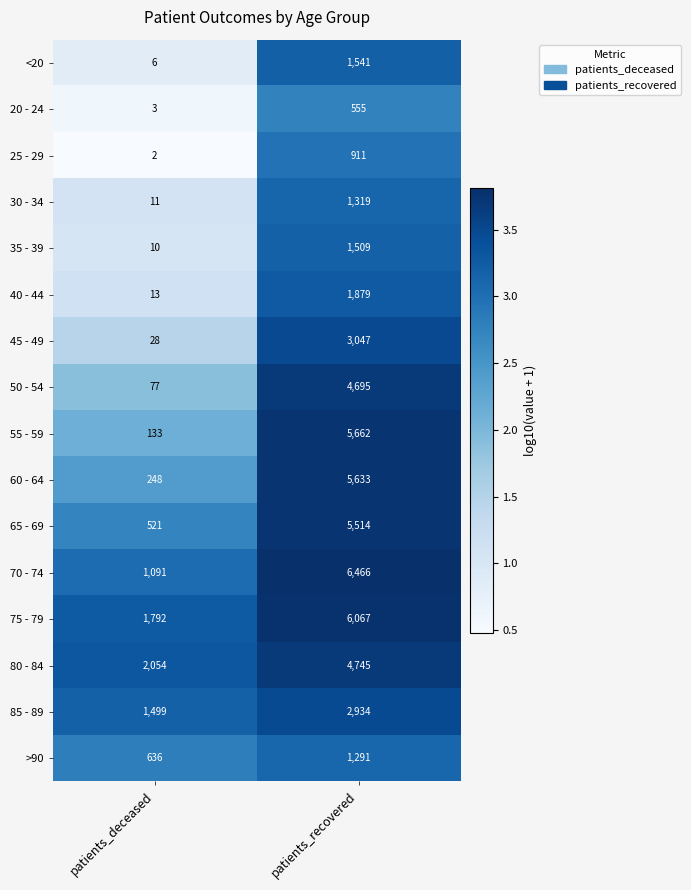

What is the maximum value shown in the chart?

6466